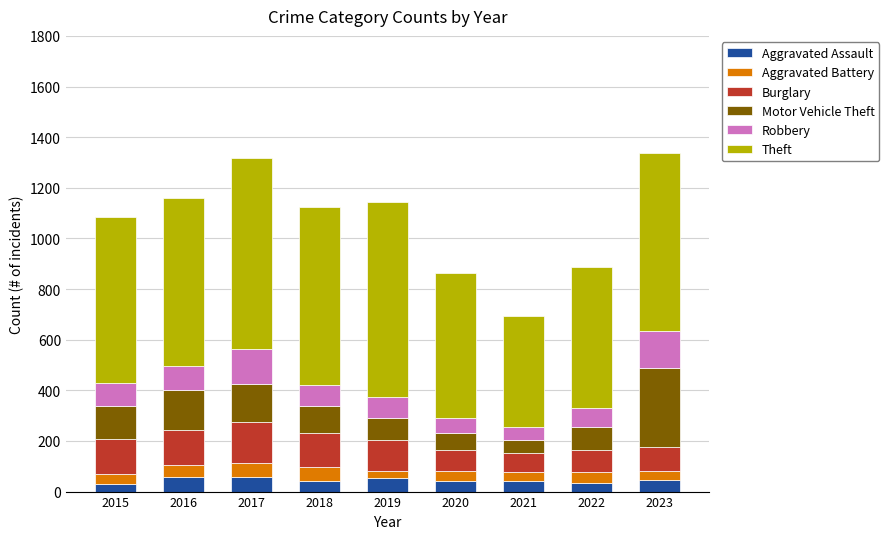

What is the total value across all series at 2017?

1319